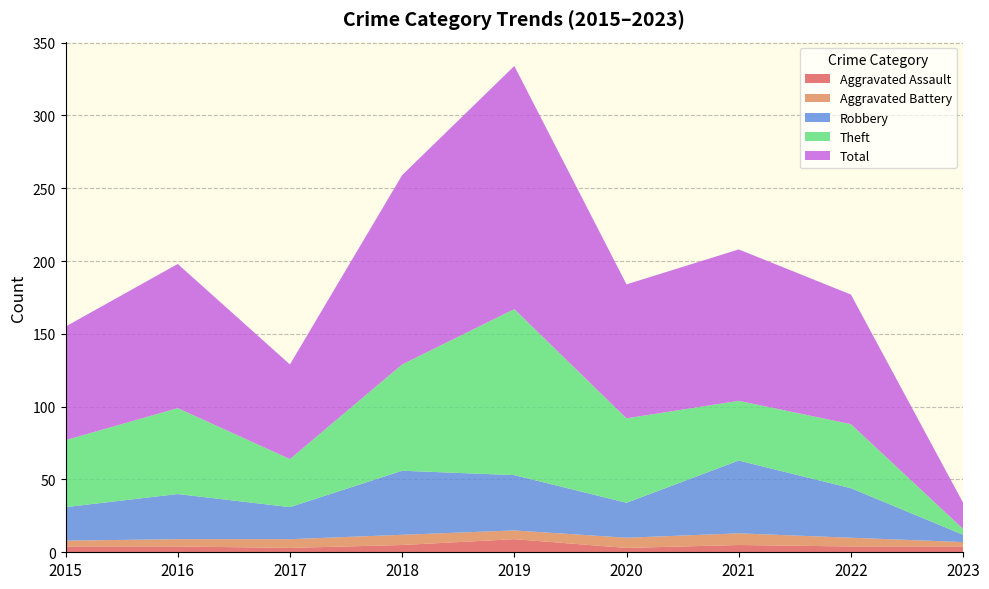

Reading left to right, list all the values displayed in this chart.

Aggravated Assault: 2015=4	2016=4	2017=3	2018=5	2019=9	2020=3	2021=5	2022=4	2023=4
Aggravated Battery: 2015=4	2016=5	2017=6	2018=7	2019=6	2020=7	2021=8	2022=6	2023=3
Robbery: 2015=23	2016=31	2017=22	2018=44	2019=38	2020=24	2021=50	2022=34	2023=5
Theft: 2015=46	2016=59	2017=33	2018=73	2019=114	2020=58	2021=41	2022=44	2023=4
Total: 2015=78	2016=99	2017=65	2018=130	2019=167	2020=92	2021=104	2022=89	2023=18